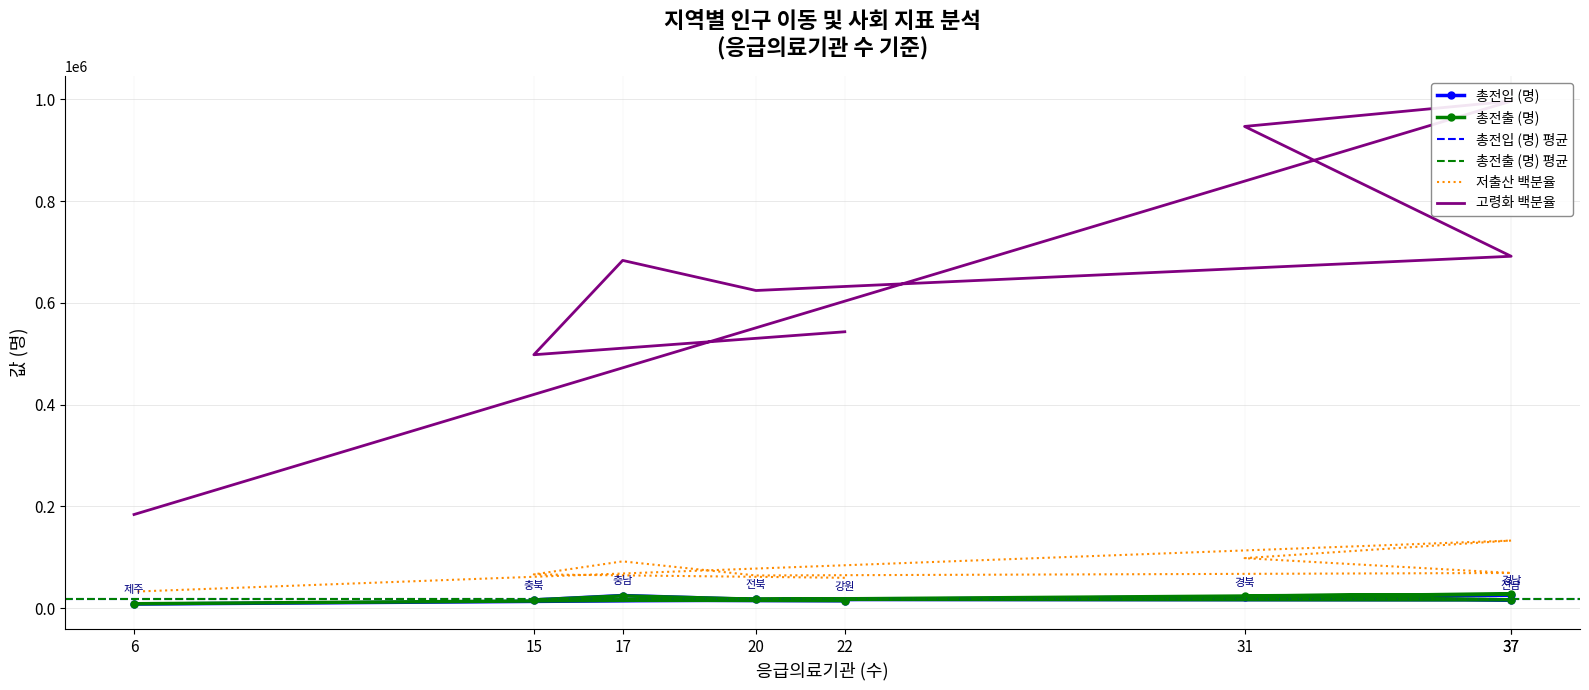

Is the value of 고령화 백분율 at 15 greater than the value of 총전출 (명) at 15?

Yes